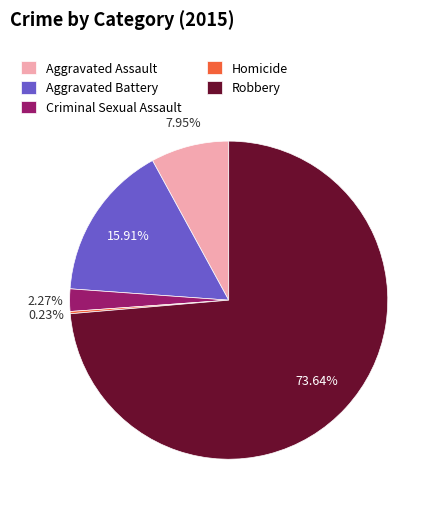

Does Criminal Sexual Assault represent more than half of the total?

No